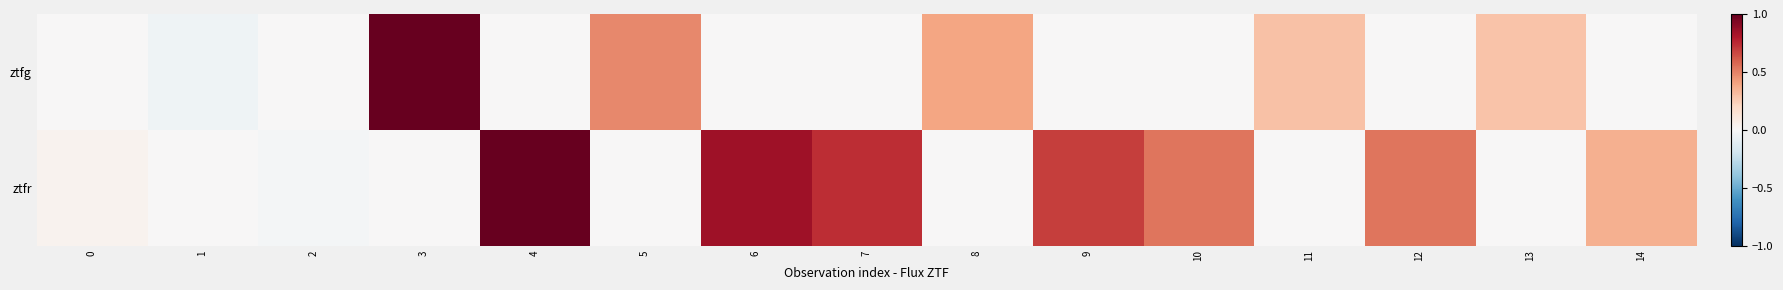

Reading left to right, extract all data points from this chart.

ztfg: 0=0.0	1=-0.0	2=0.0	3=1.0	4=0.0	5=0.5	6=0.0	7=0.0	8=0.4	9=0.0	10=0.0	11=0.3	12=0.0	13=0.3	14=0.0
ztfr: 0=0.0	1=0.0	2=-0.0	3=0.0	4=1.0	5=0.0	6=0.8	7=0.7	8=0.0	9=0.7	10=0.5	11=0.0	12=0.5	13=0.0	14=0.4